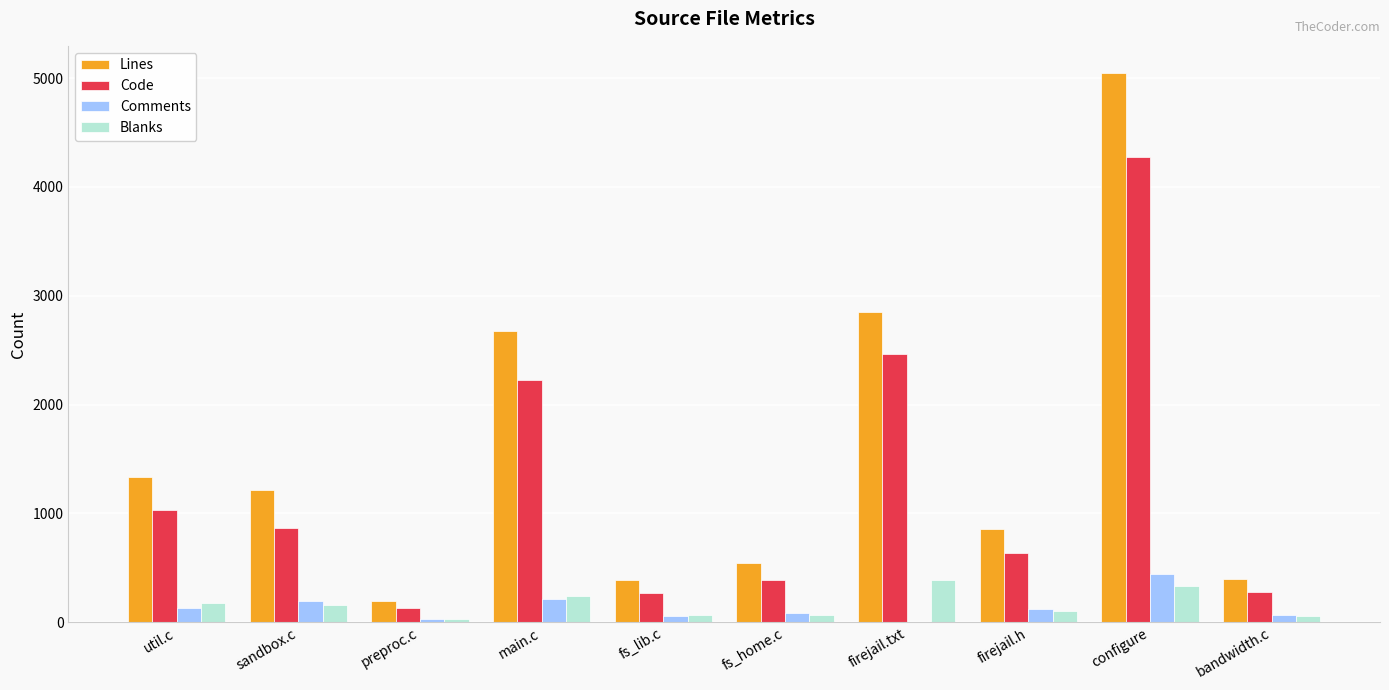

What is the maximum value shown in the chart?

5045